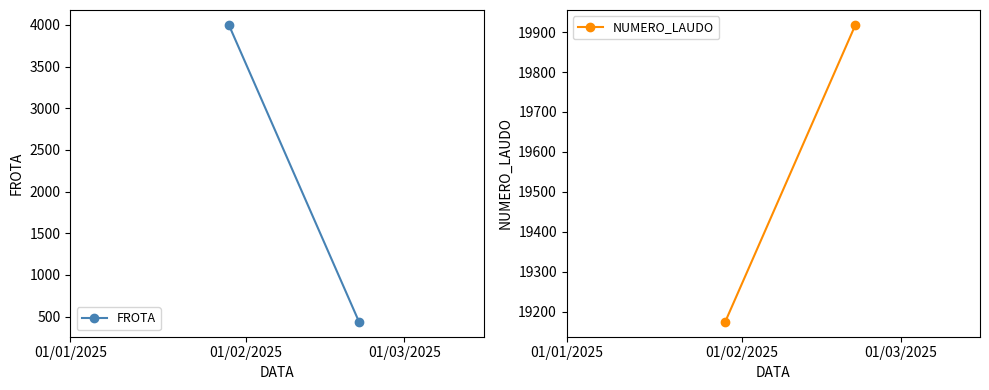

What position from the left is 01/02/2025?

2